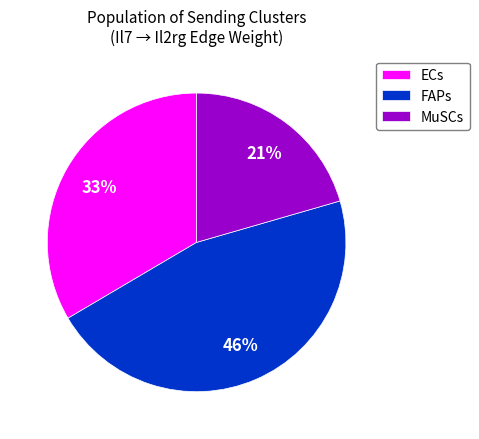

Which category has the smallest portion of the pie?

MuSCs